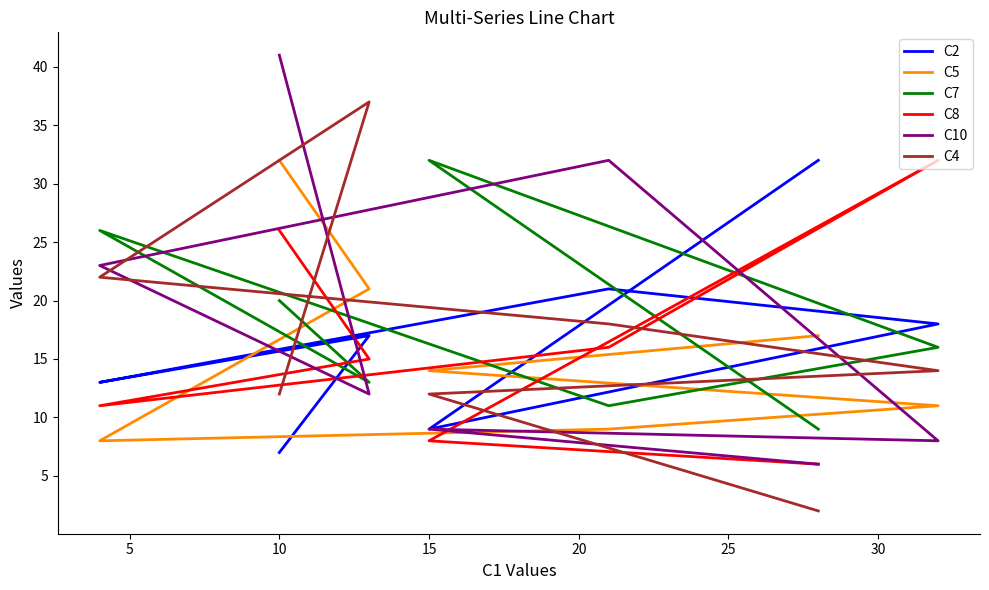

At how many categories does at least one series exceed 32?

2